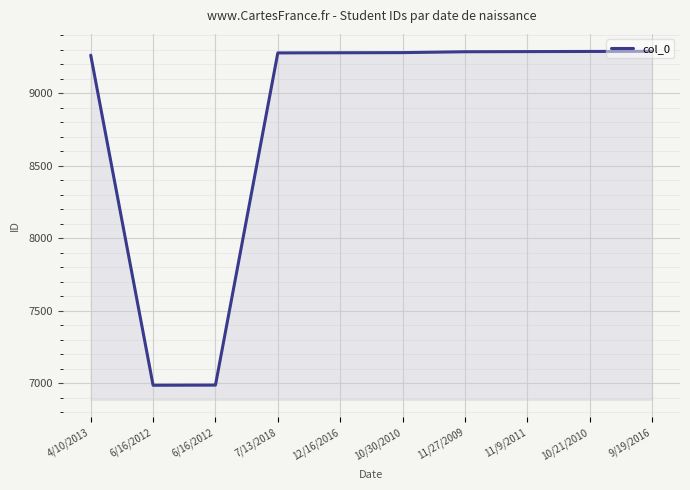

What is the label of the 10th point from the left?

9/19/2016